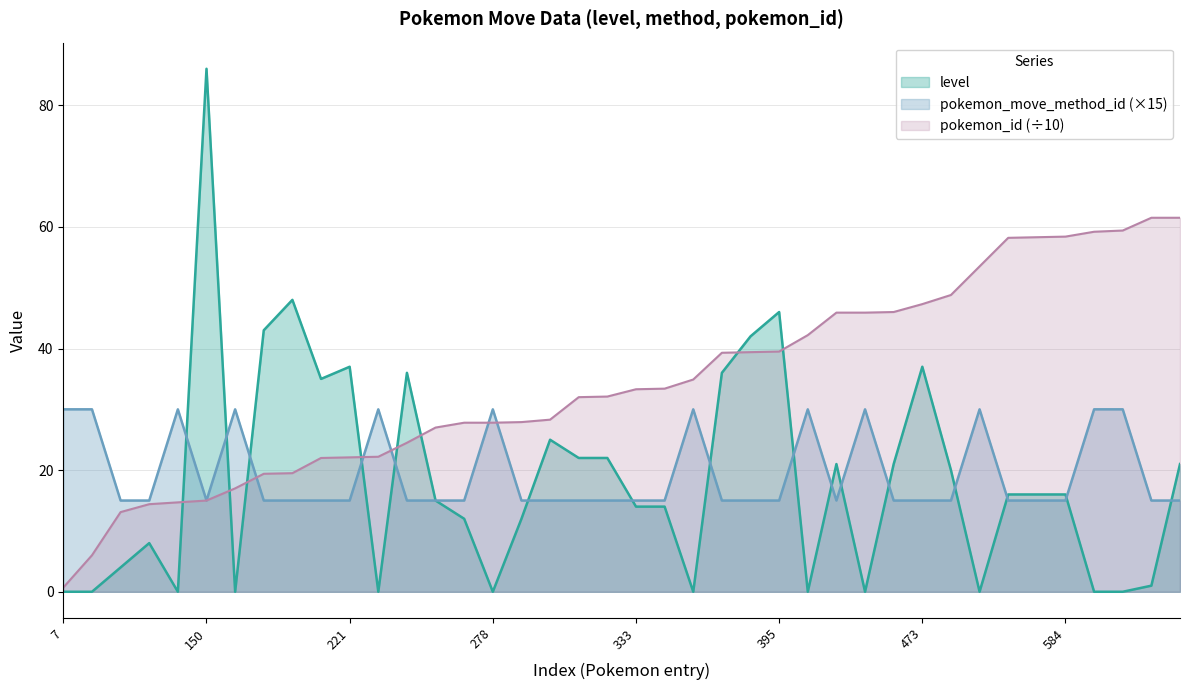

What is the difference between the second highest and second lowest values in the level series?

48.0